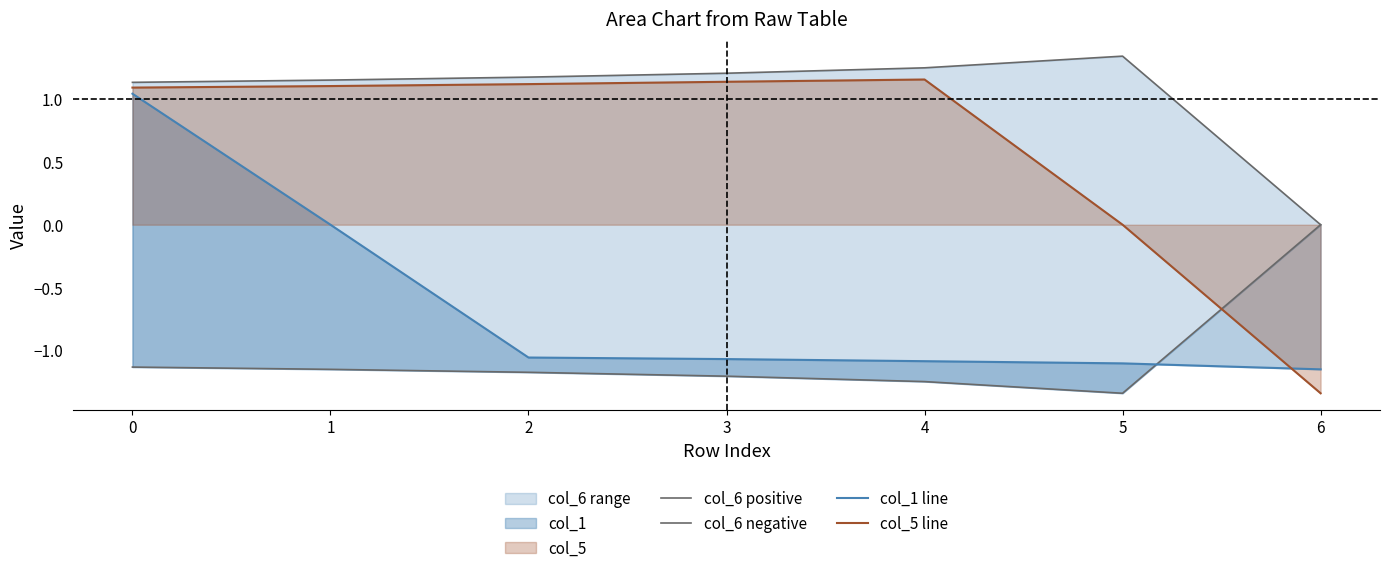

Which series changed the most between 1 and 5?

col_1 line